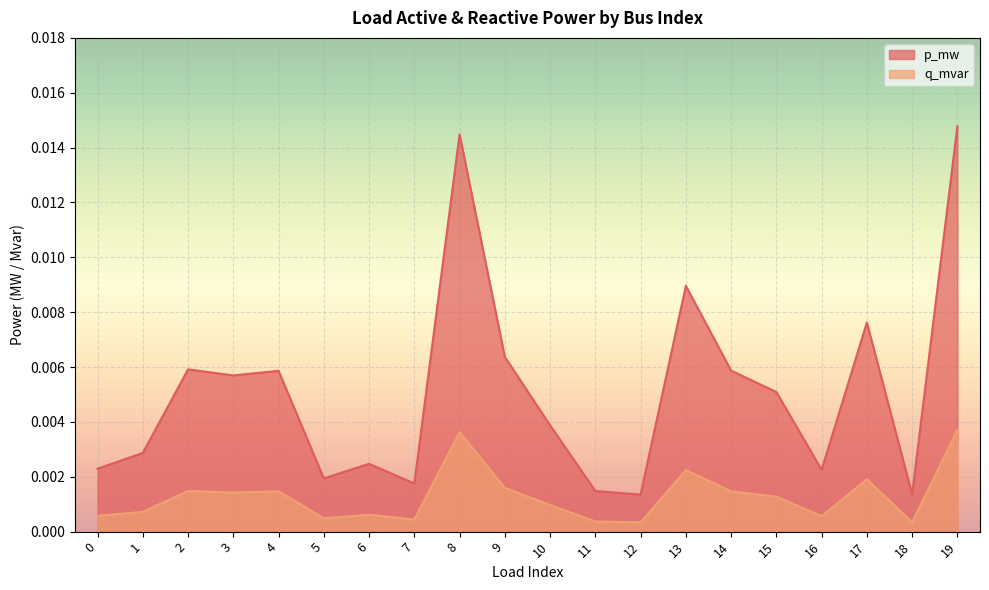

Is the value of q_mvar at 19 greater than the value of p_mw at 19?

No